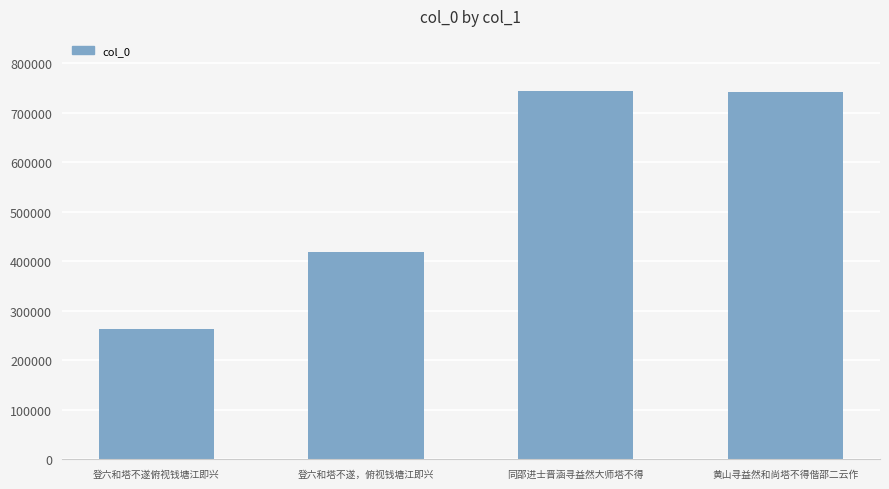

What is the greatest value displayed?

743809